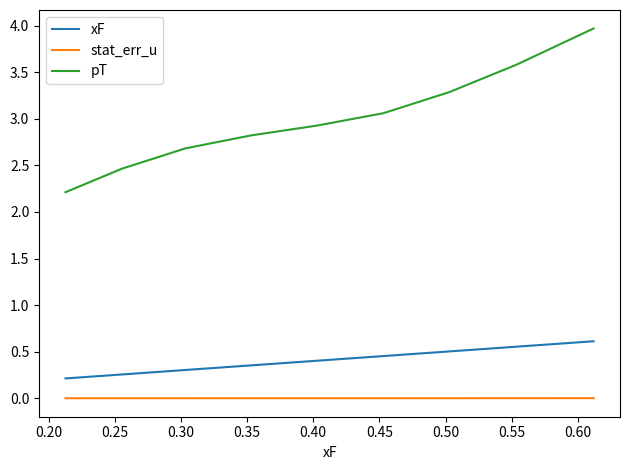

True or false: stat_err_u and xF intersect in this chart.

False